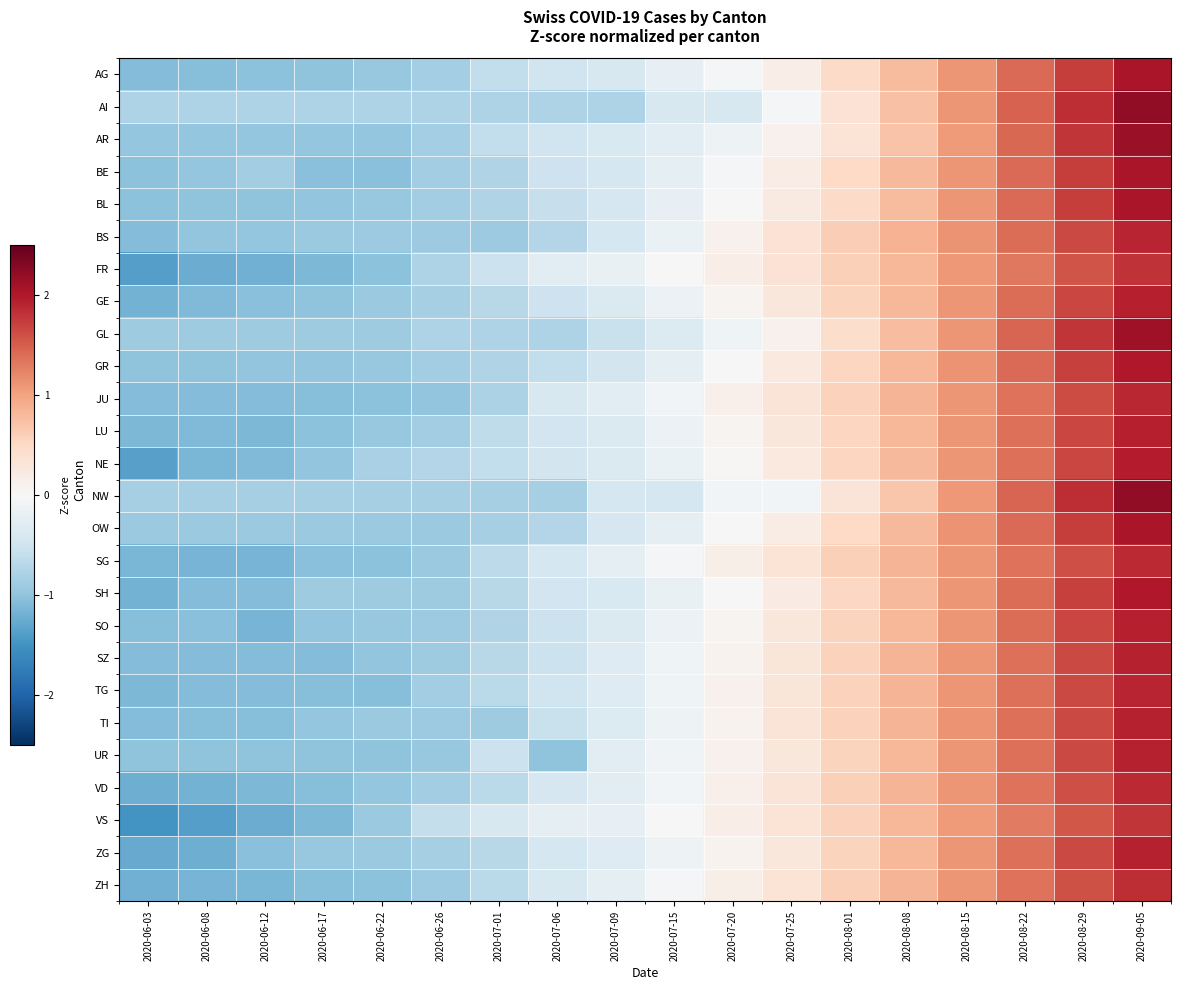

At 2020-06-22, list the series in order from smallest to largest.

TG, BE, JU, ZH, SG, FR, UR, SZ, AR, VD, AG, BL, GR, SO, LU, VS, ZG, OW, GE, TI, BS, GL, SH, NW, NE, AI